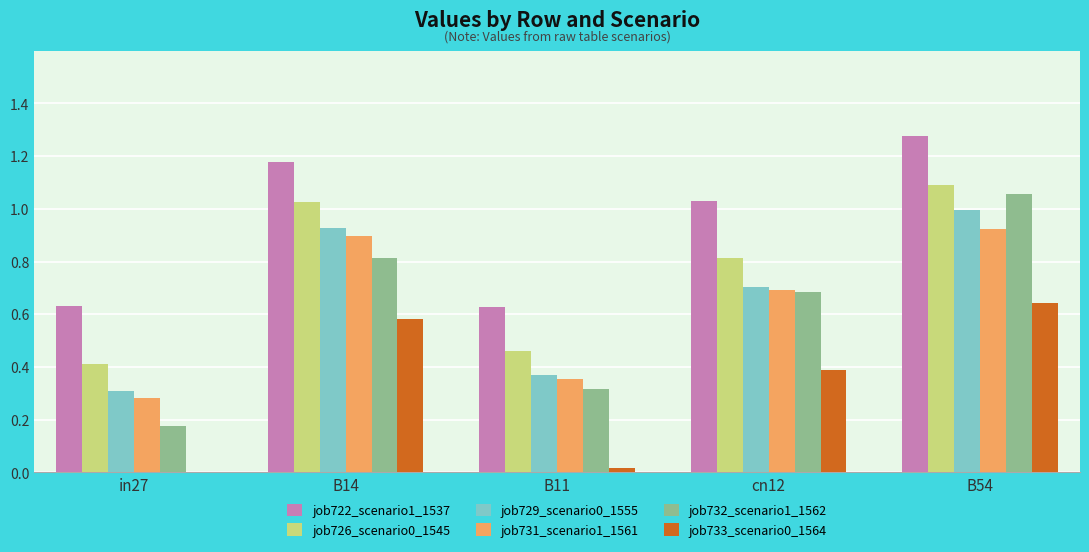

The job731_scenario1_1561 series shows 0.7 at cn12. True or false?

True